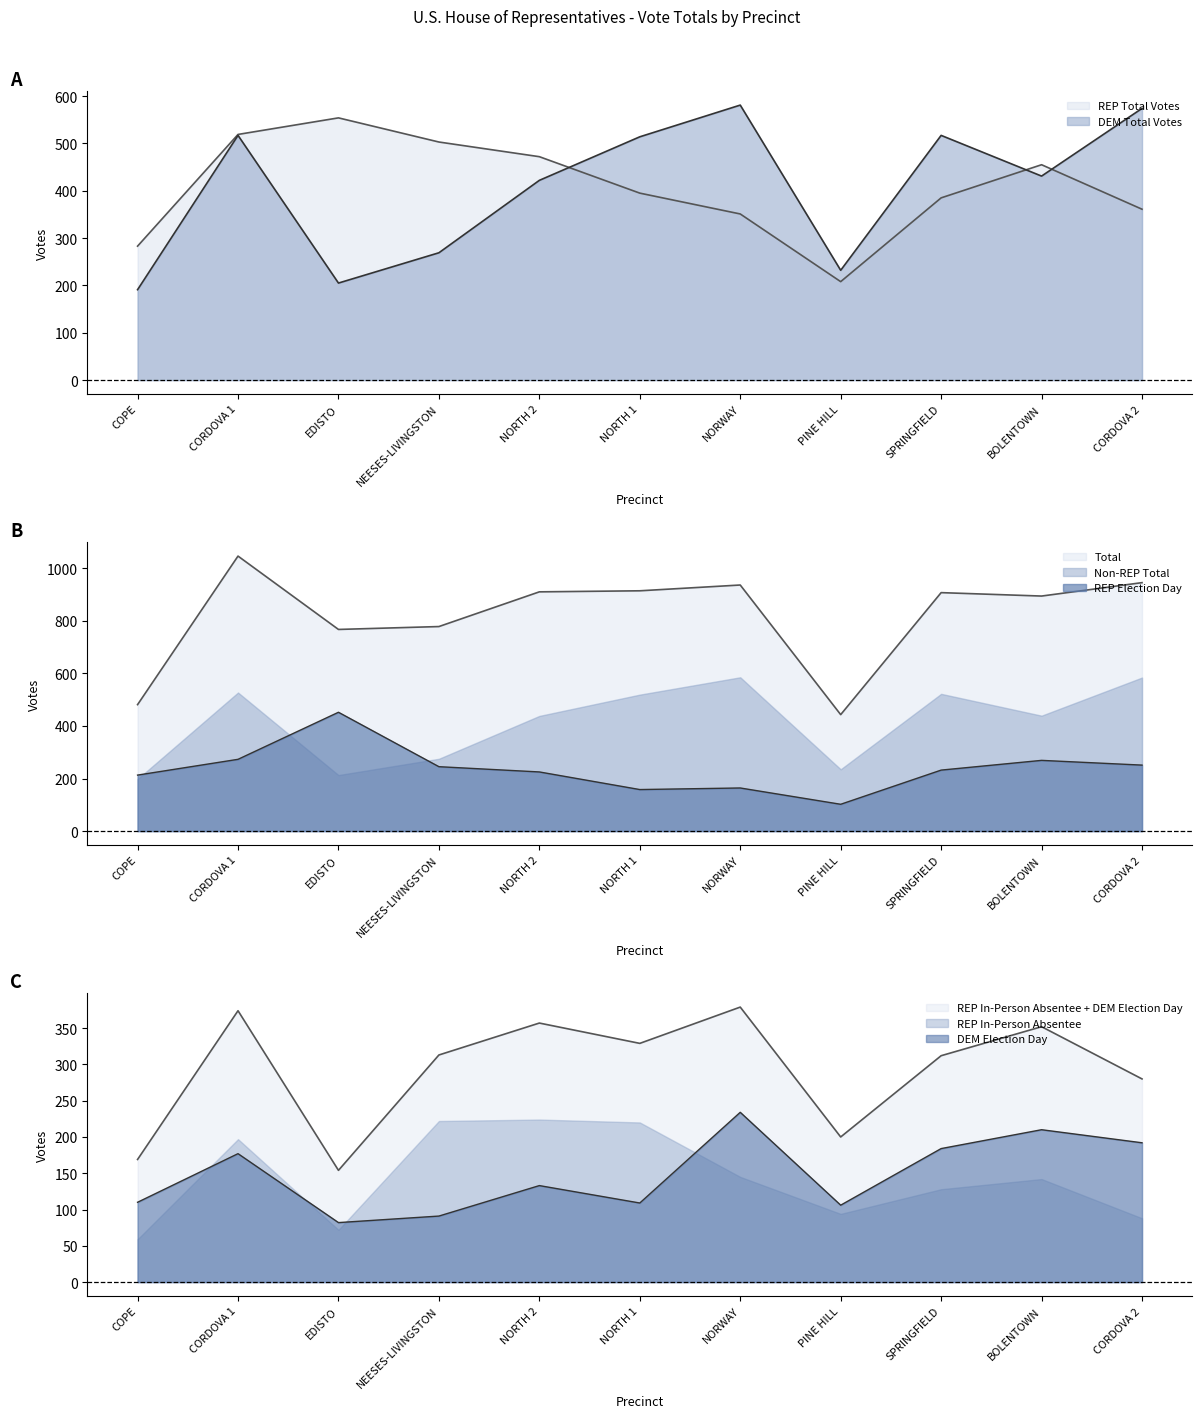

True or false: REP Total Votes and REP Election Day intersect in this chart.

False